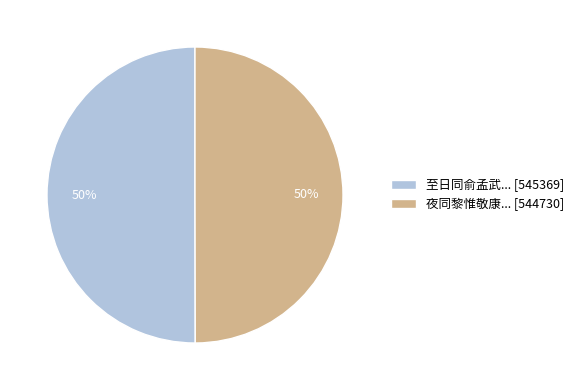

How many segments does this pie chart have?

2